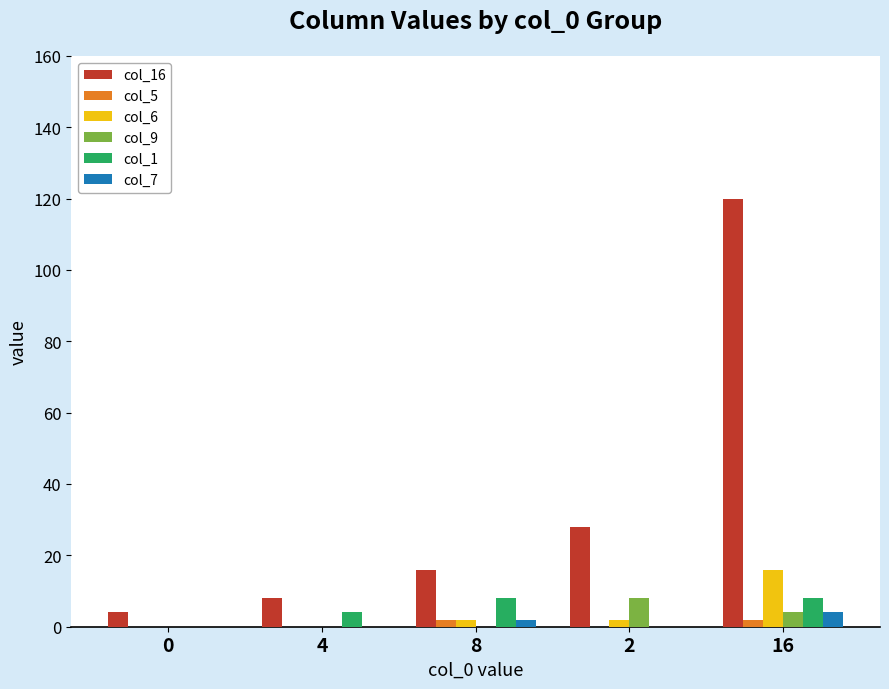

Is it true that col_9 equals 4 at 16?

True